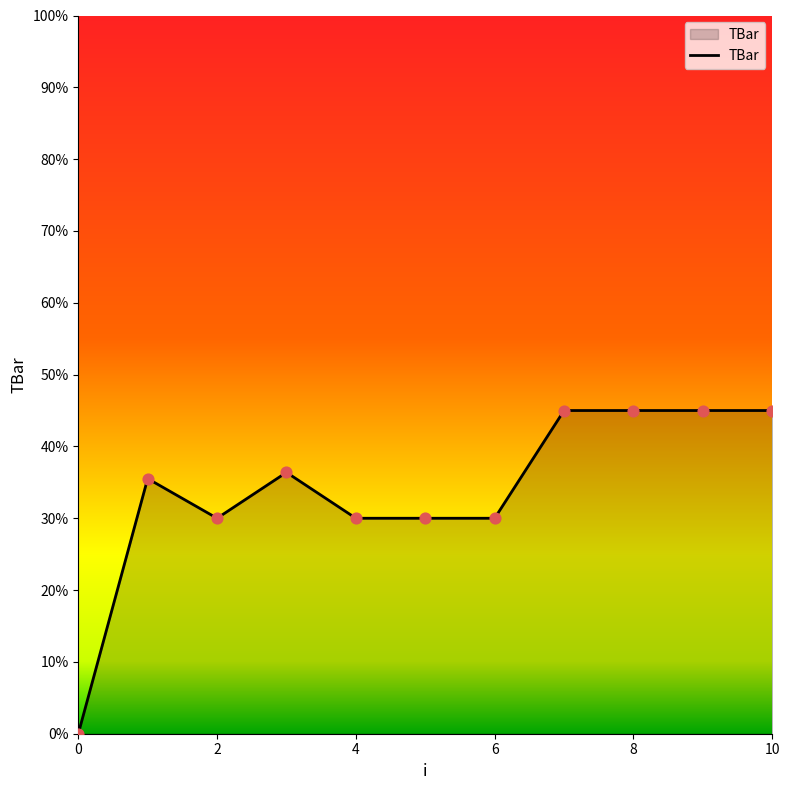

What is the greatest value displayed?

45.0